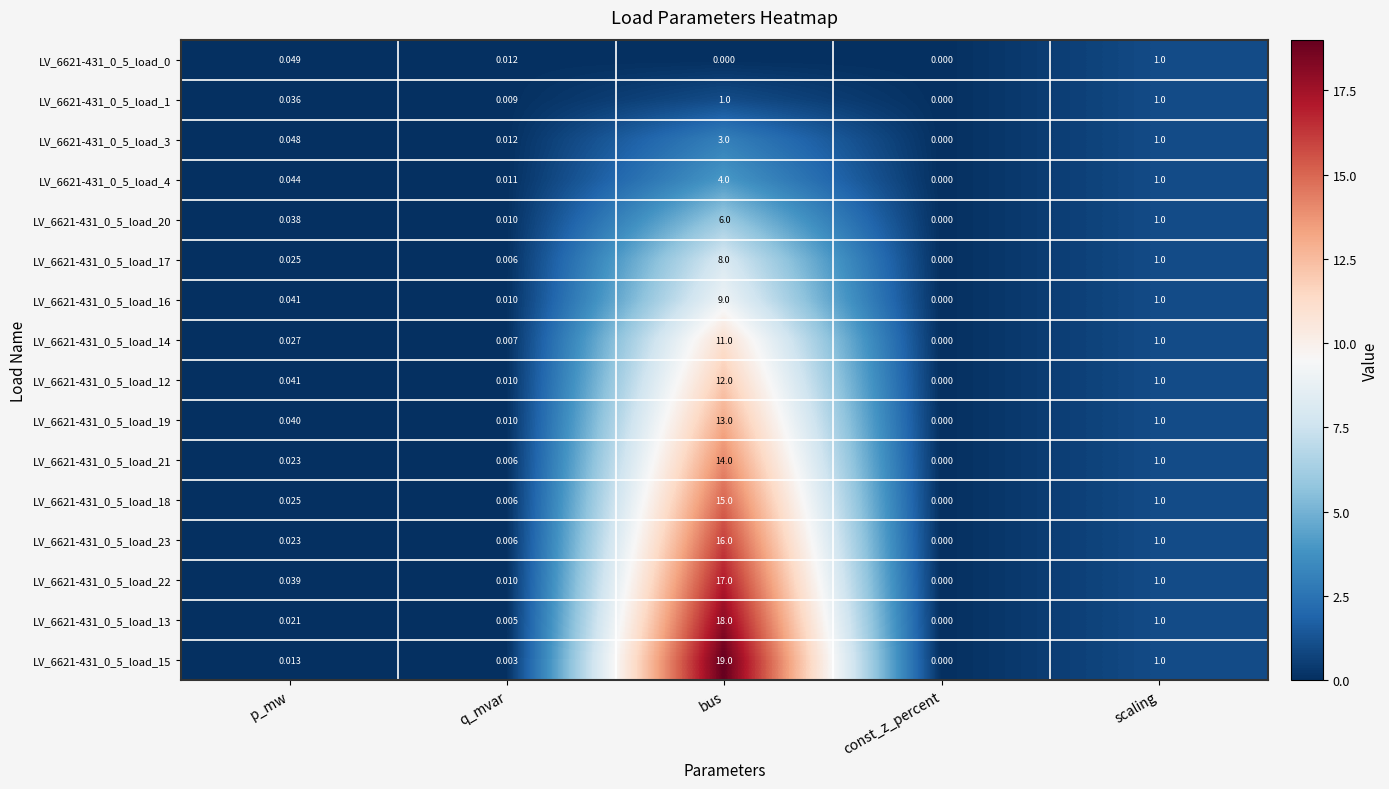

At which label does LV_6621-431_0_5_load_20 reach its peak?

bus